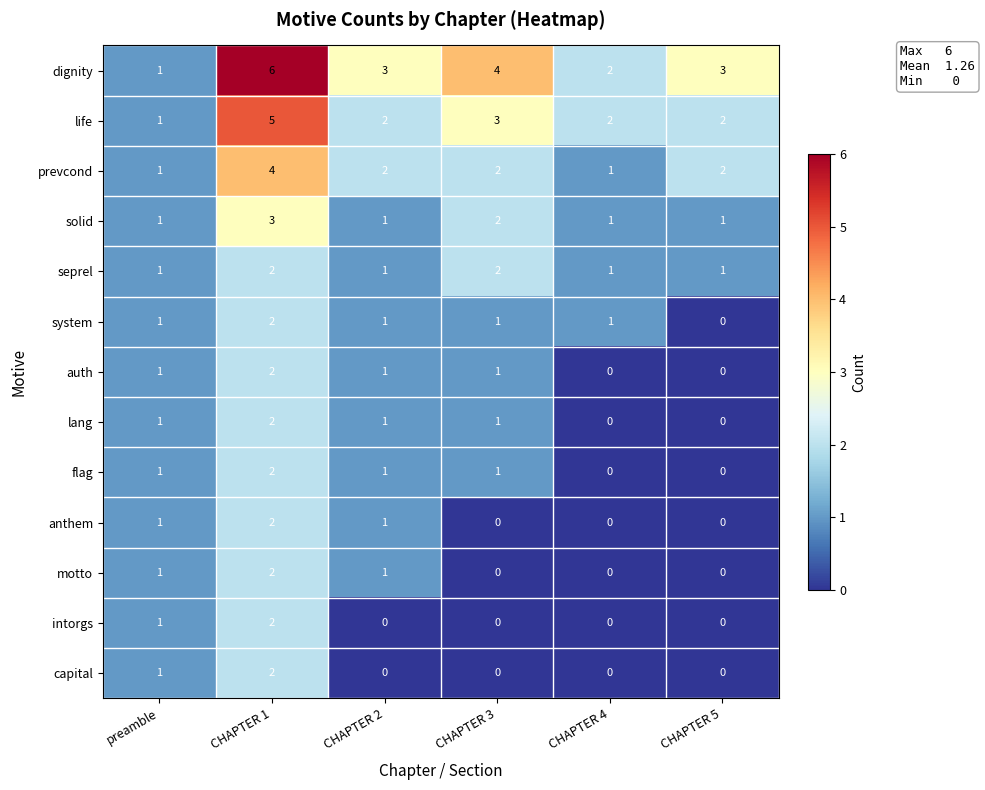

Which series has the largest total across all categories?

dignity